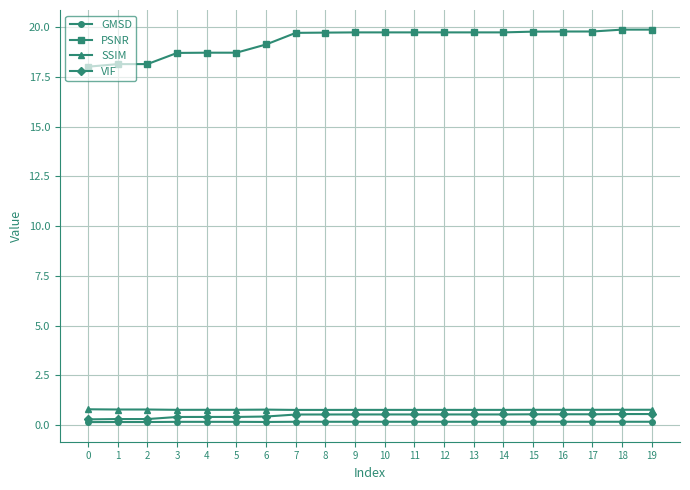

Is the value of GMSD at 9 greater than the value of SSIM at 10?

No